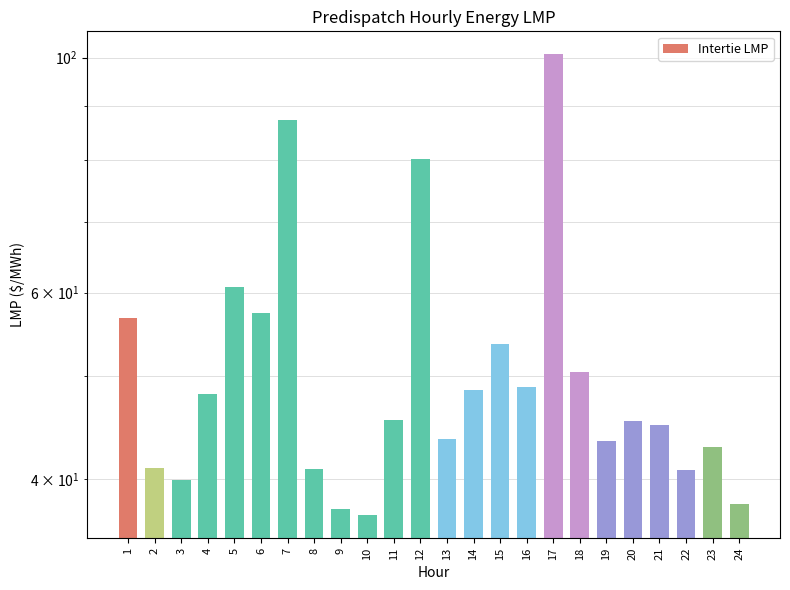

The chart shows a value of 80.3 at 12. True or false?

True